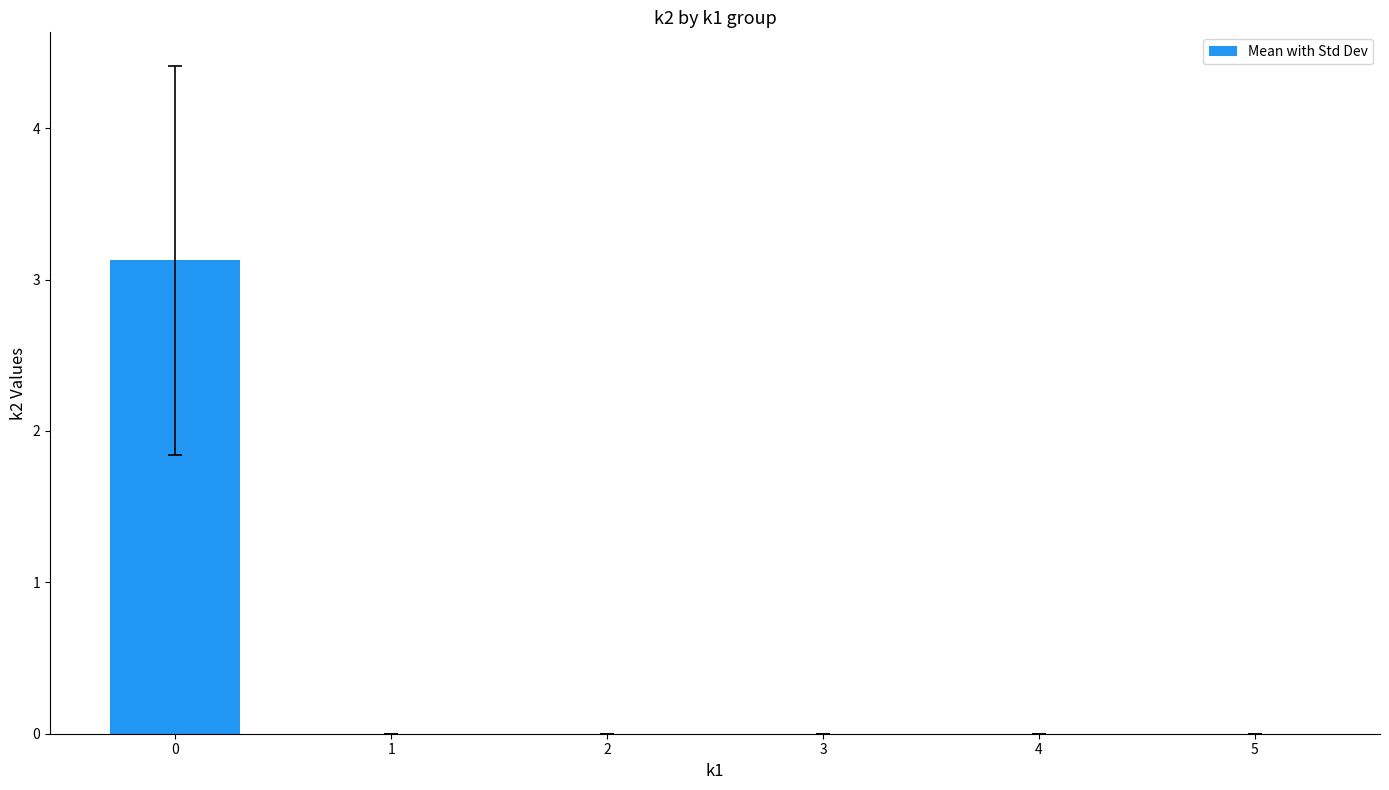

Does the chart contain stacked bars?

No